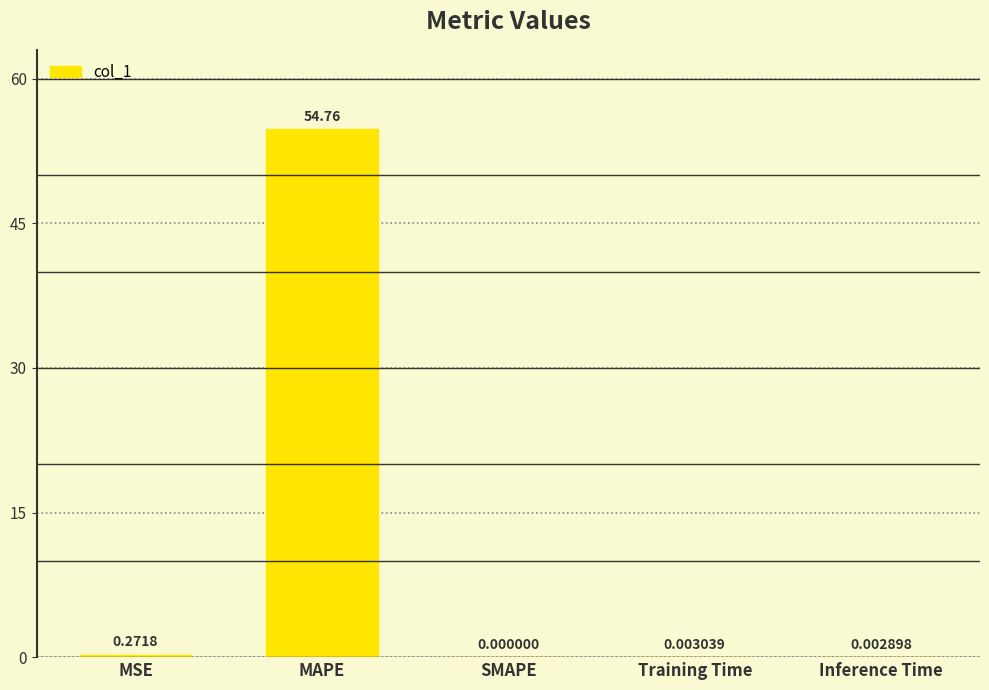

What is the sum of all values?

55.0